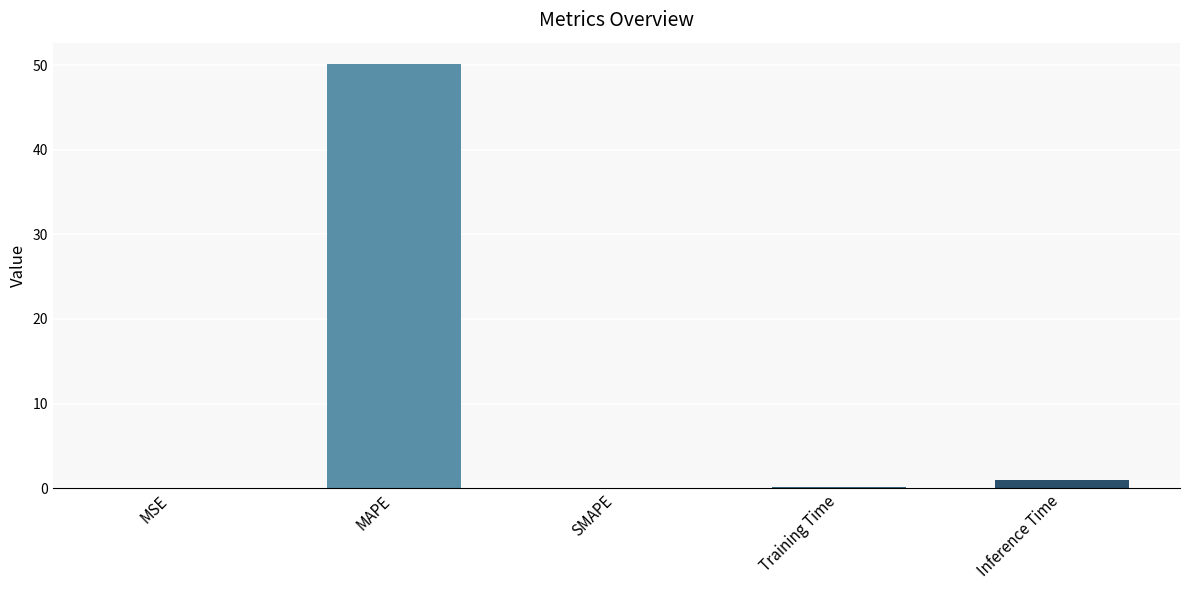

How many distinct data groups are displayed?

1